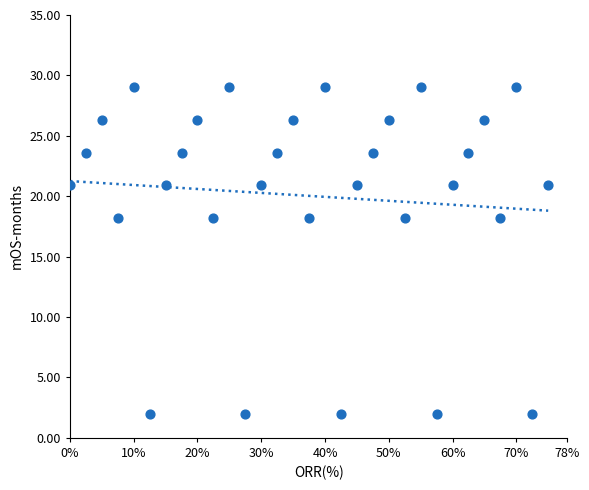

What is the range of X values (max minus min)?

0.8